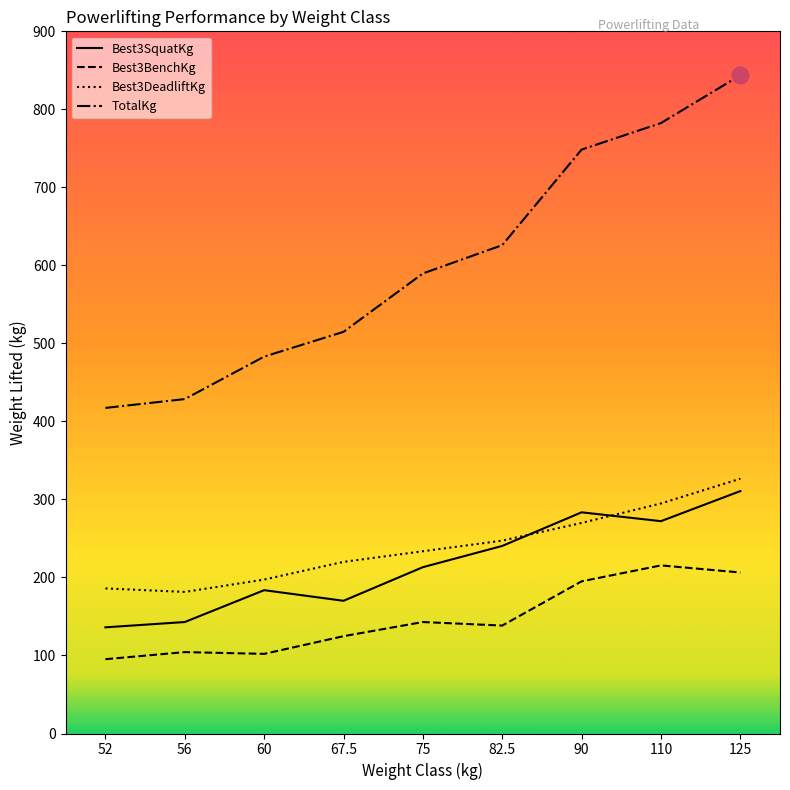

True or false: Best3DeadliftKg and TotalKg intersect in this chart.

False